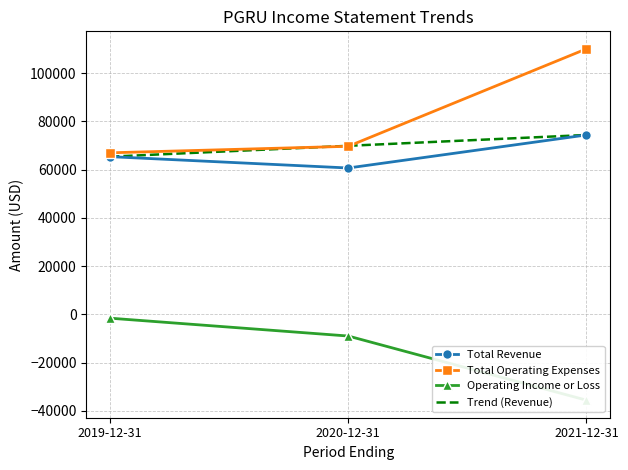

What is the difference between the maximum and minimum values in the Total Operating Expenses series?

43100